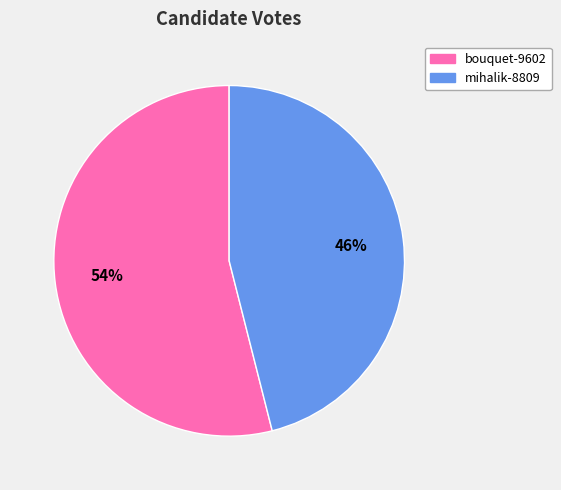

Is there a majority slice in this chart?

Yes